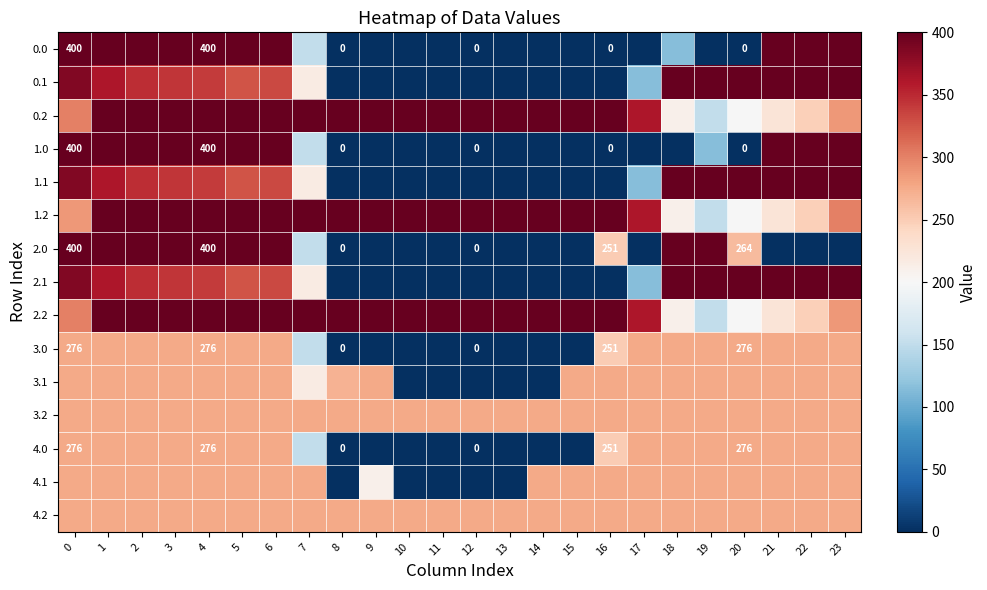

Which has a higher value, 18 or 12?

18